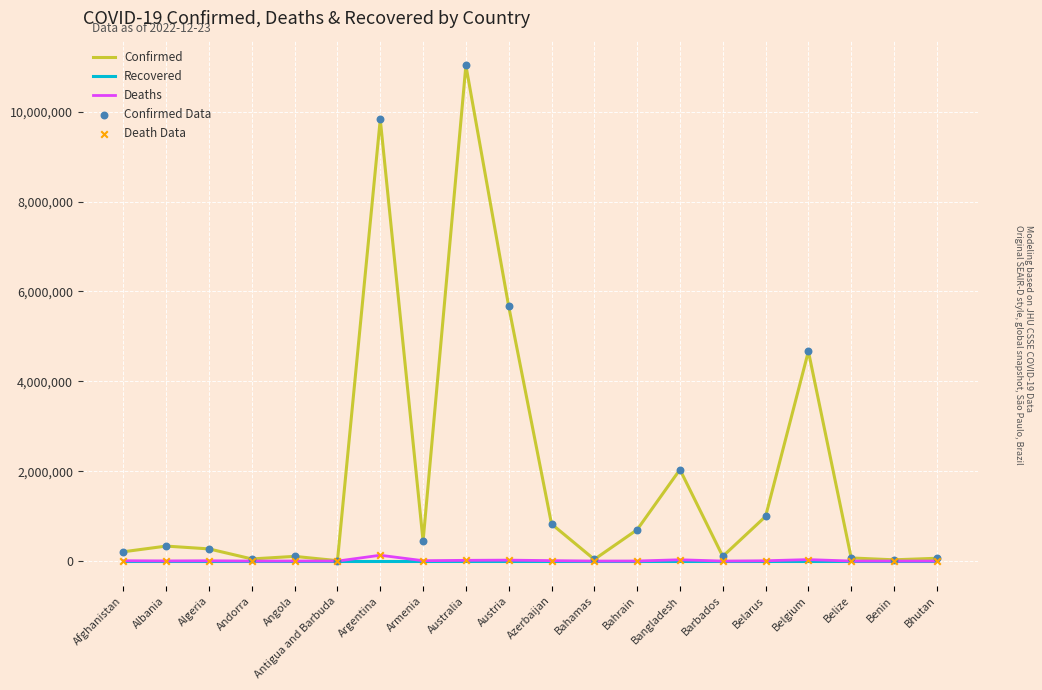

At how many categories does at least one series exceed 4022764?

4